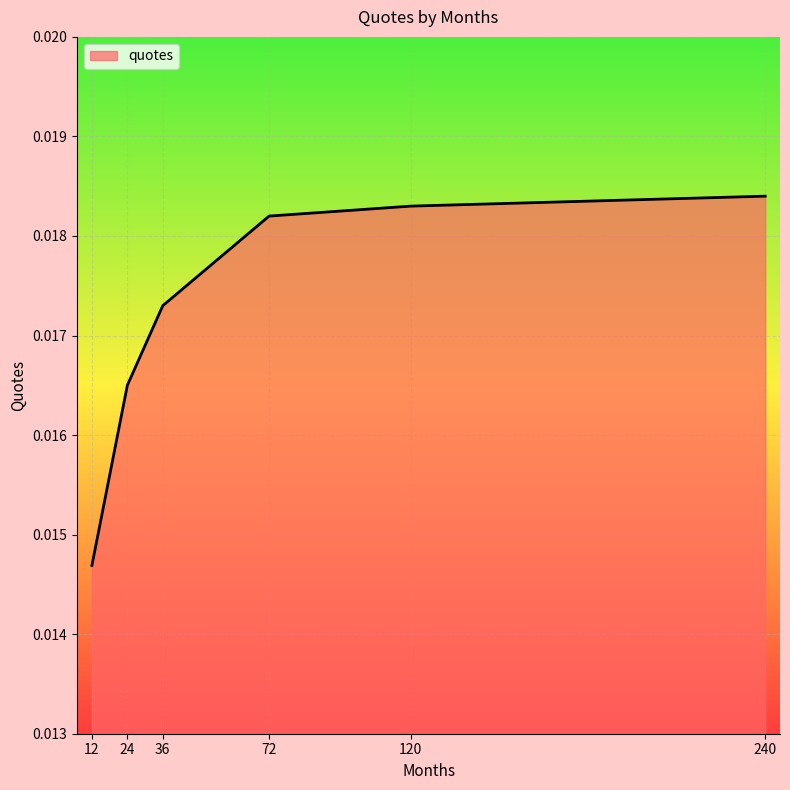

True or false: the data has more than 1 interior local peaks.

False